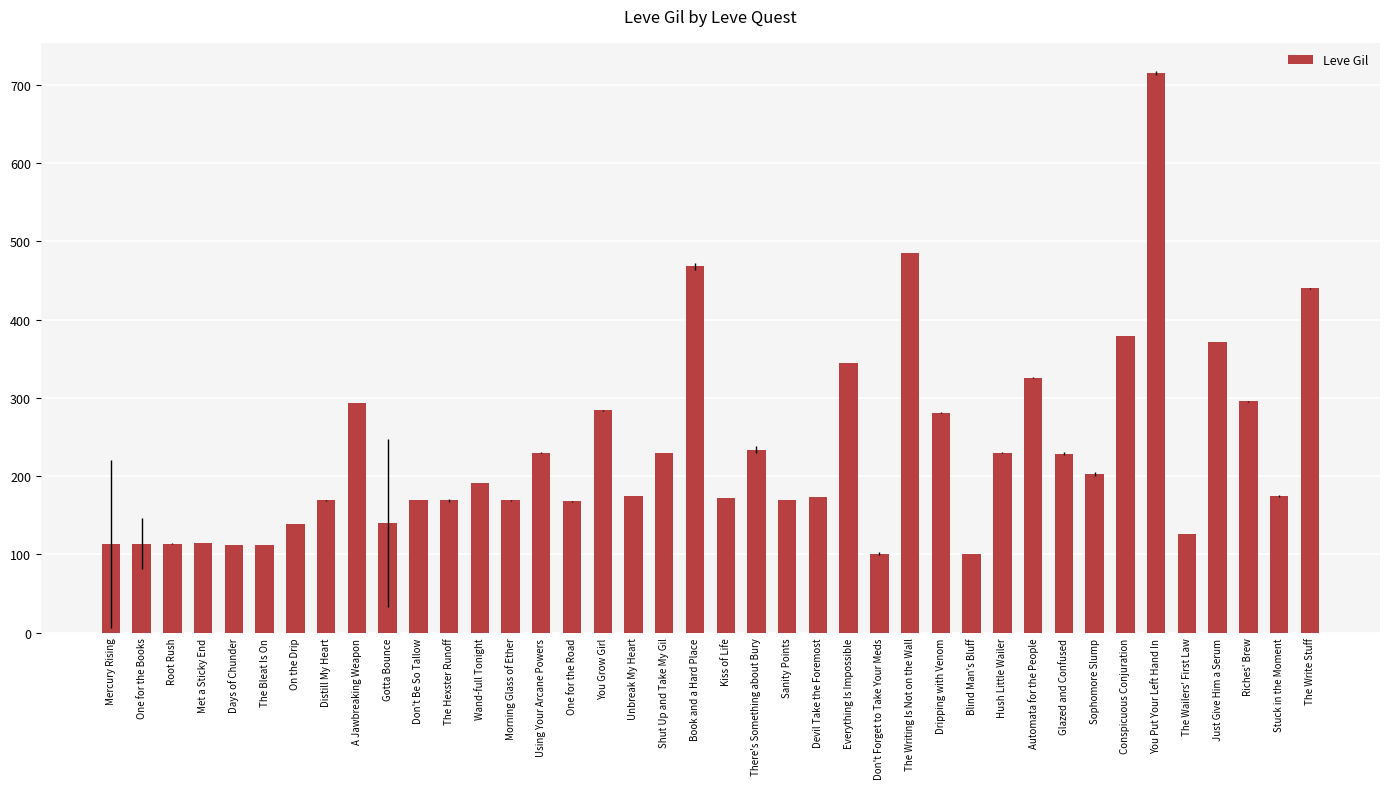

What is the difference between the second highest and second lowest values?

384